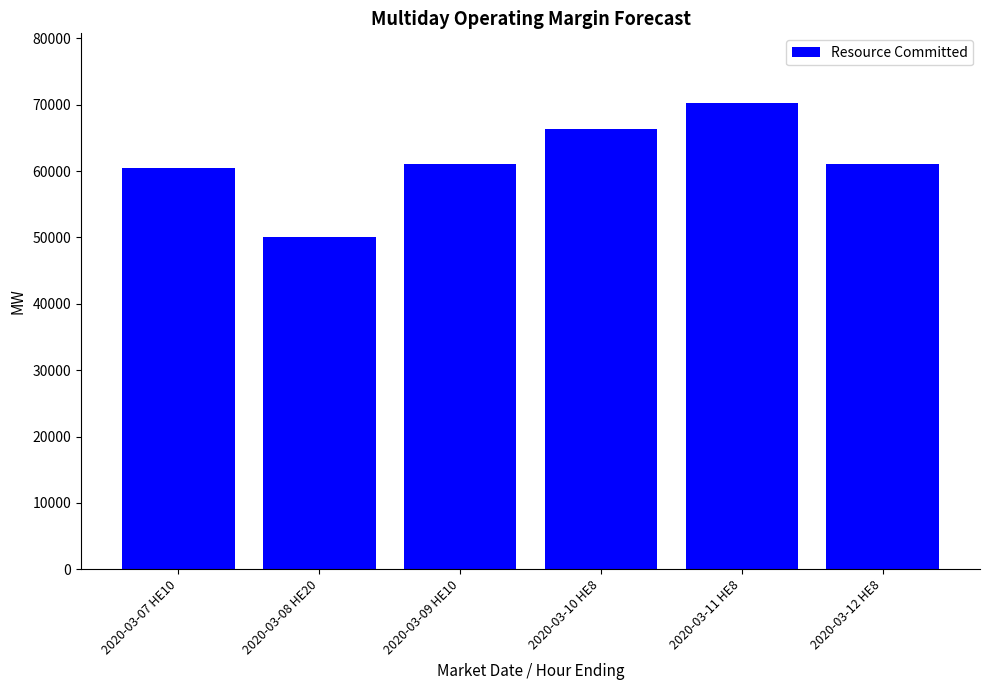

What is the difference between the maximum and minimum values?

20159